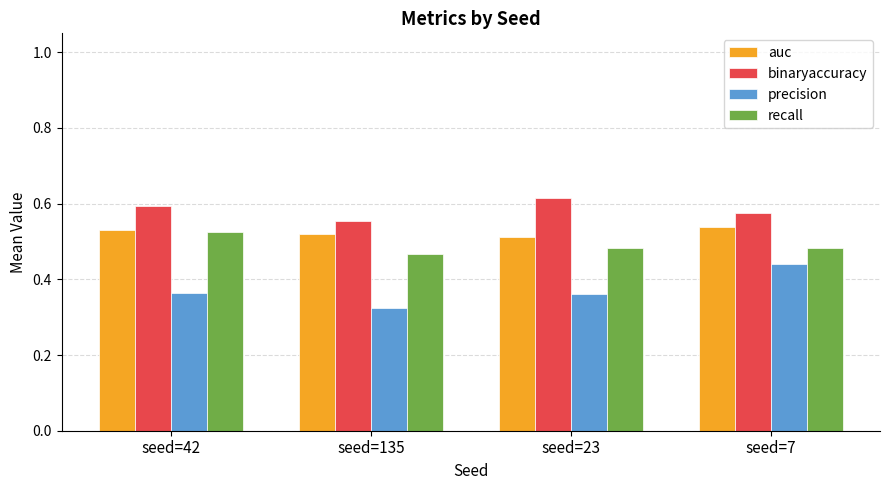

How many bars are there in each group?

4